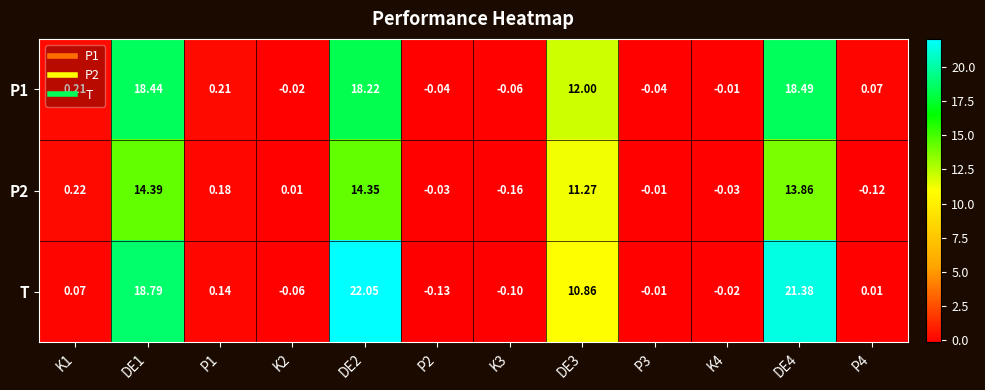

Which series changed the most between P1 and DE2?

T